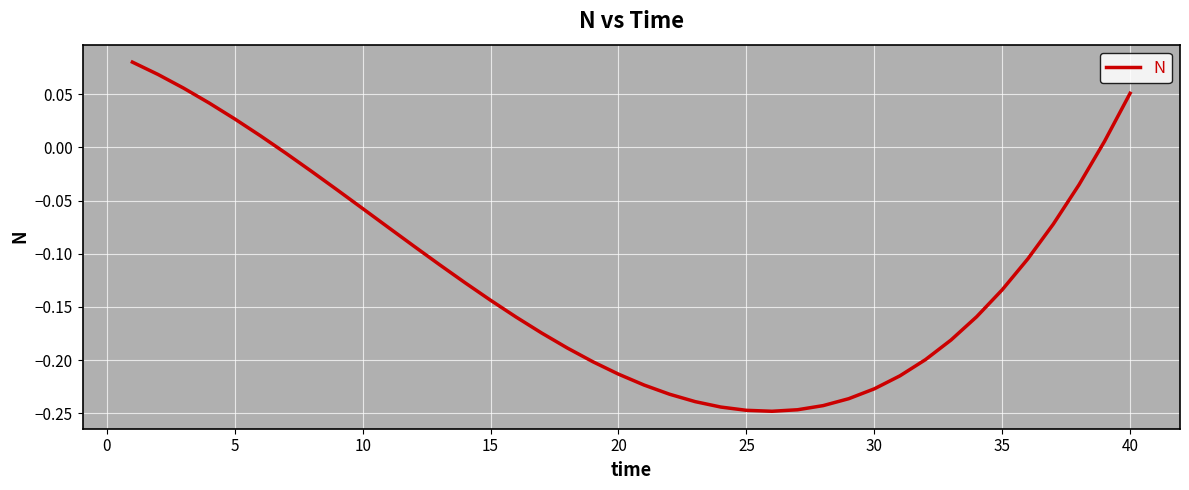

How many lines are shown in the chart?

1